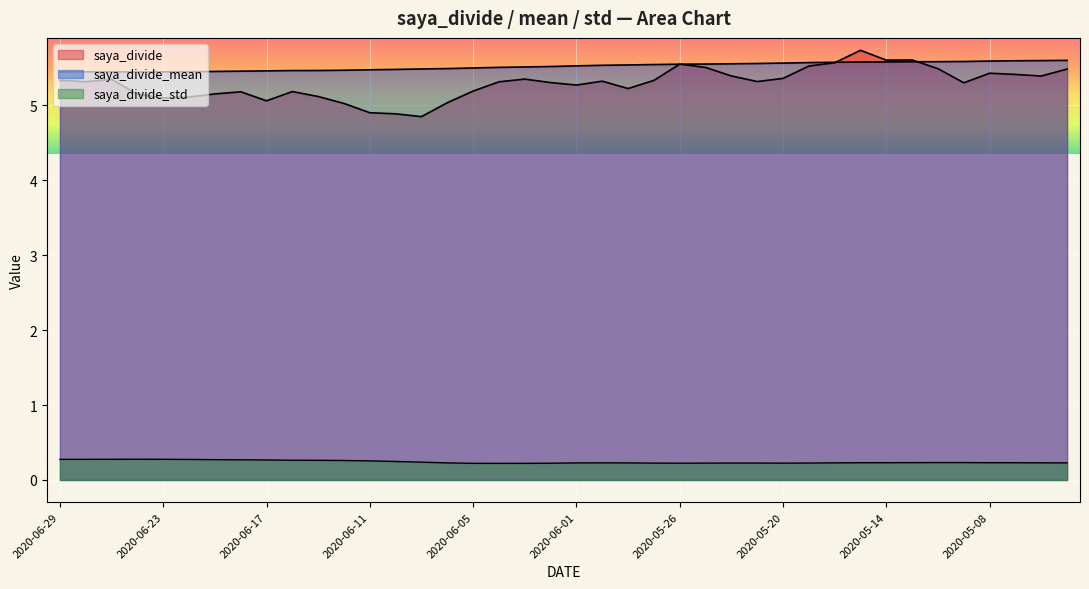

The value of saya_divide at 2020-05-01 is 5.4. True or false?

True